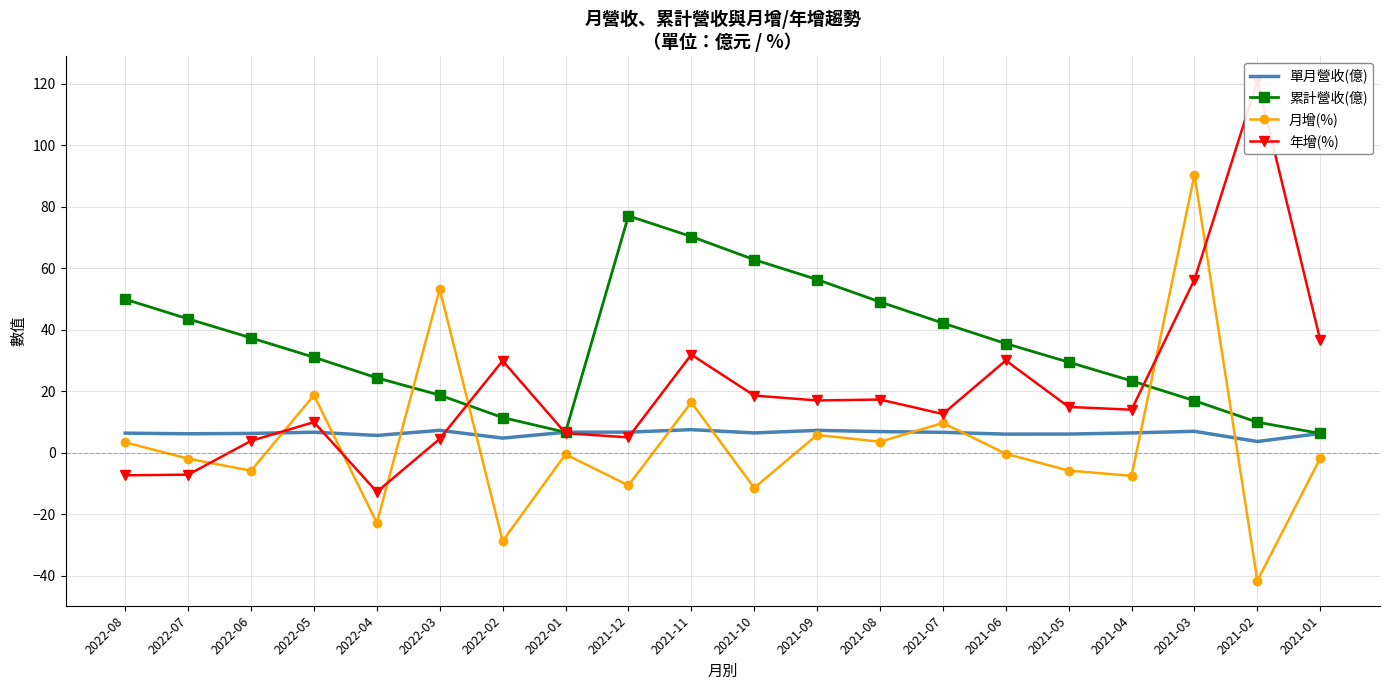

How many data points in 單月營收(億) are above 6?

17